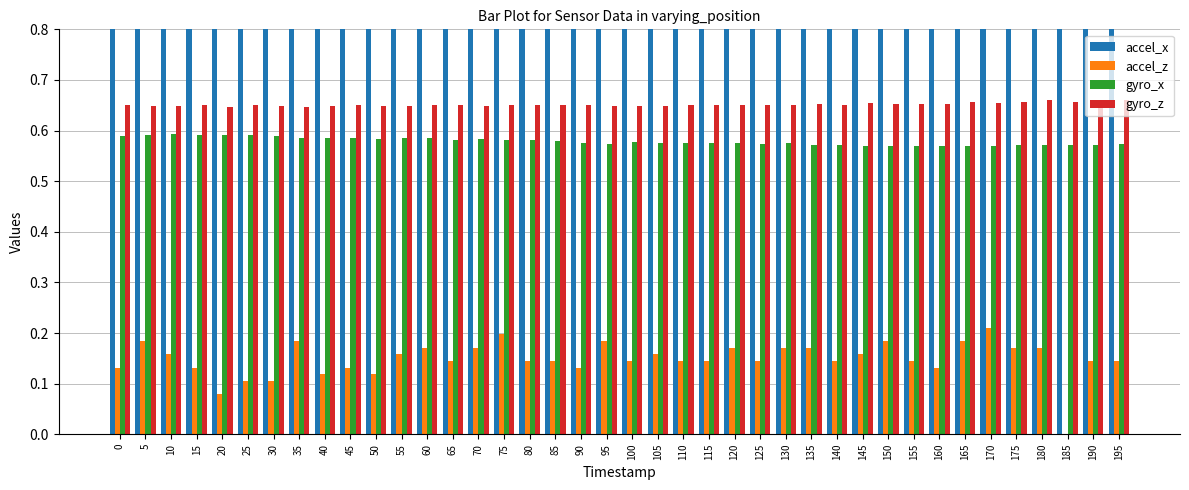

Between 70 and 95, which is larger?

95